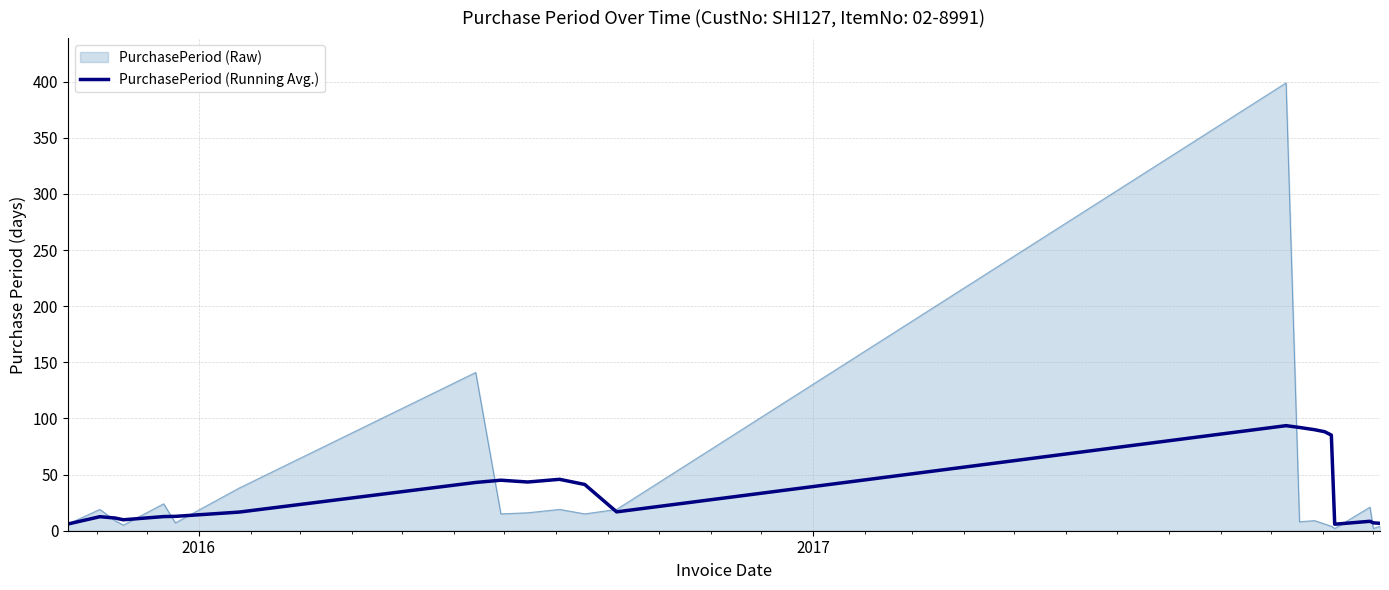

Which series has the largest range (max minus min)?

PurchasePeriod (Raw)